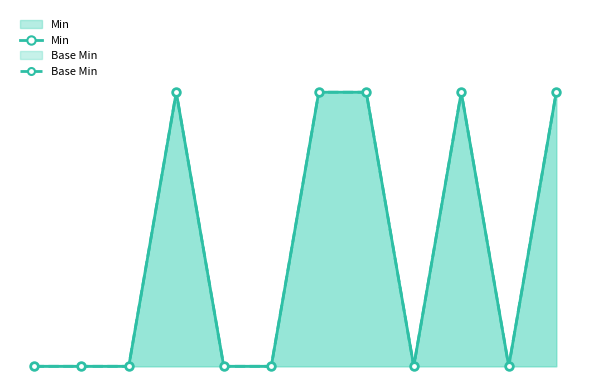

How many Base Min values are between 0 and 1?

12